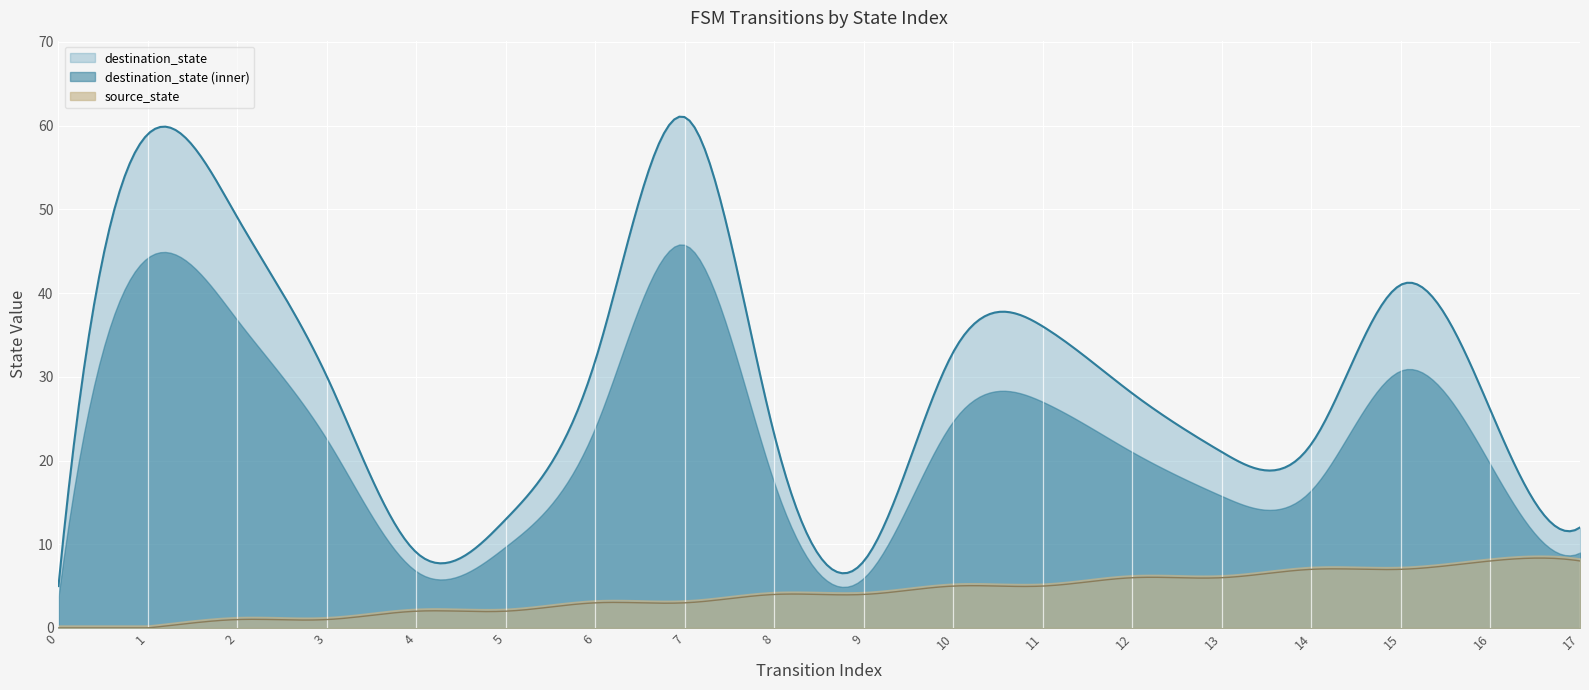

Is it true that source_state equals 3 at 10?

False